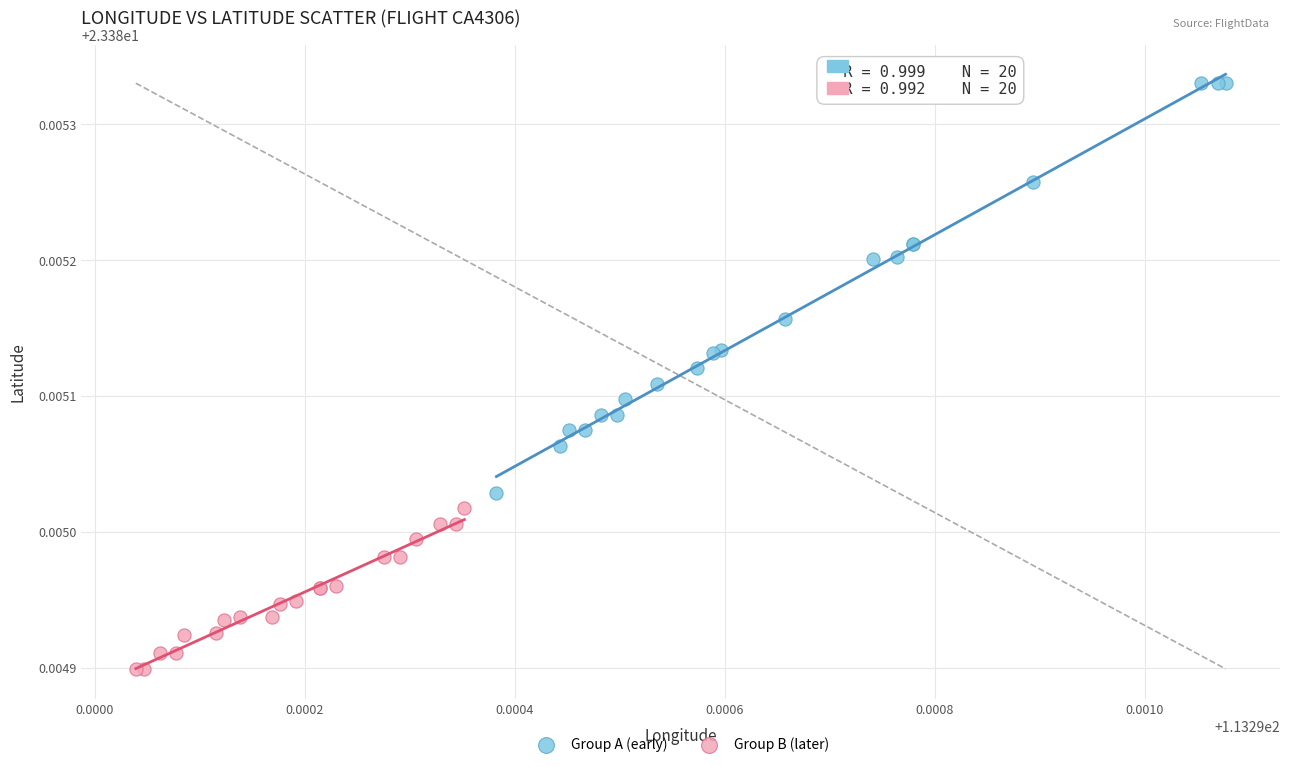

Which series reaches the minimum Y coordinate?

Group B (later)